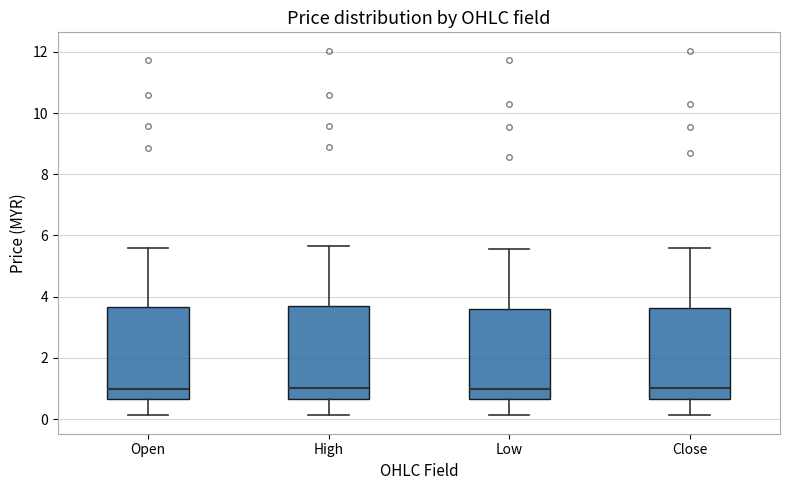

Reading left to right, transcribe this box plot: for each box, give where its median line is, the range the box spans, and where its two whiskers end, as read against the y-axis. The values are not printed on the chart, so give them approximately, as read against the axis.

Open: median 1.0, box 0.6 to 3.6, whiskers 0.2 to 5.6
High: median 1.0, box 0.6 to 3.6, whiskers 0.2 to 5.6
Low: median 1.0, box 0.6 to 3.6, whiskers 0.2 to 5.6
Close: median 1.0, box 0.6 to 3.6, whiskers 0.2 to 5.6